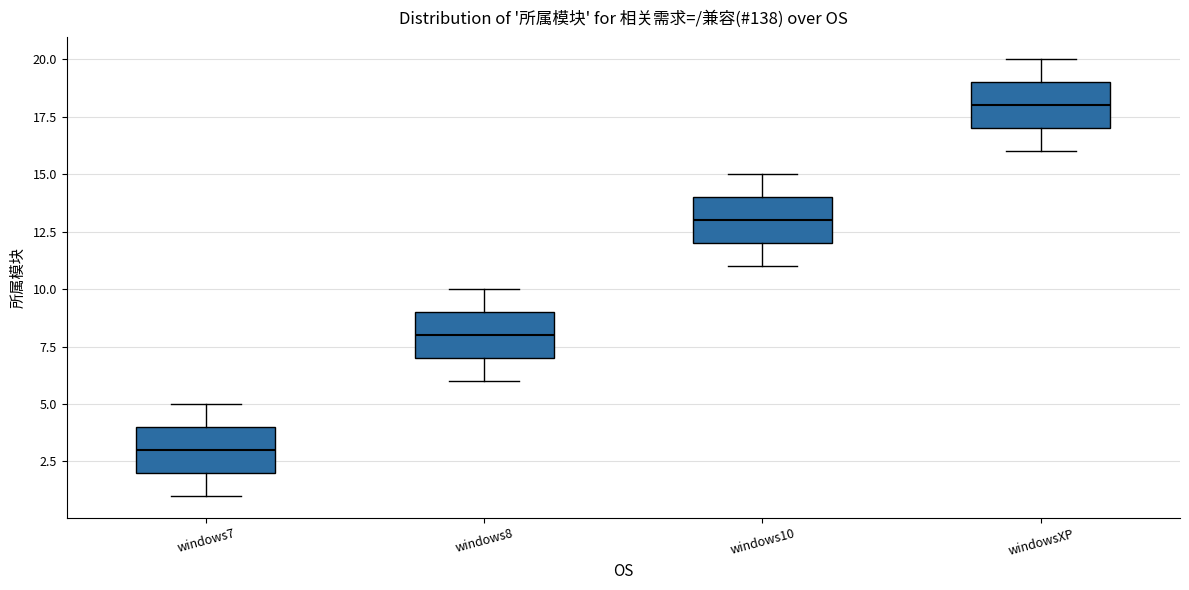

Where does the median line of the box for windows10 sit on the y-axis? The values are not printed on the chart, so give them approximately, as read against the axis.

13